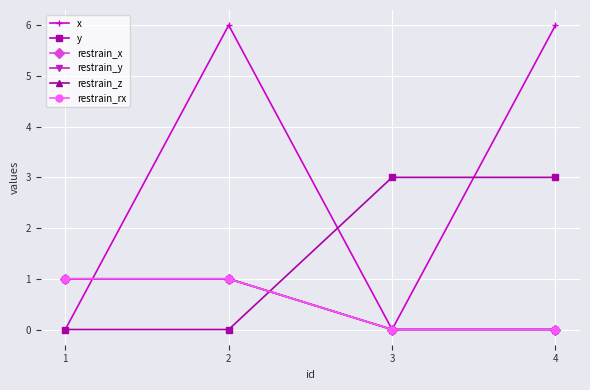

The value of restrain_y at 3 is 0. True or false?

True